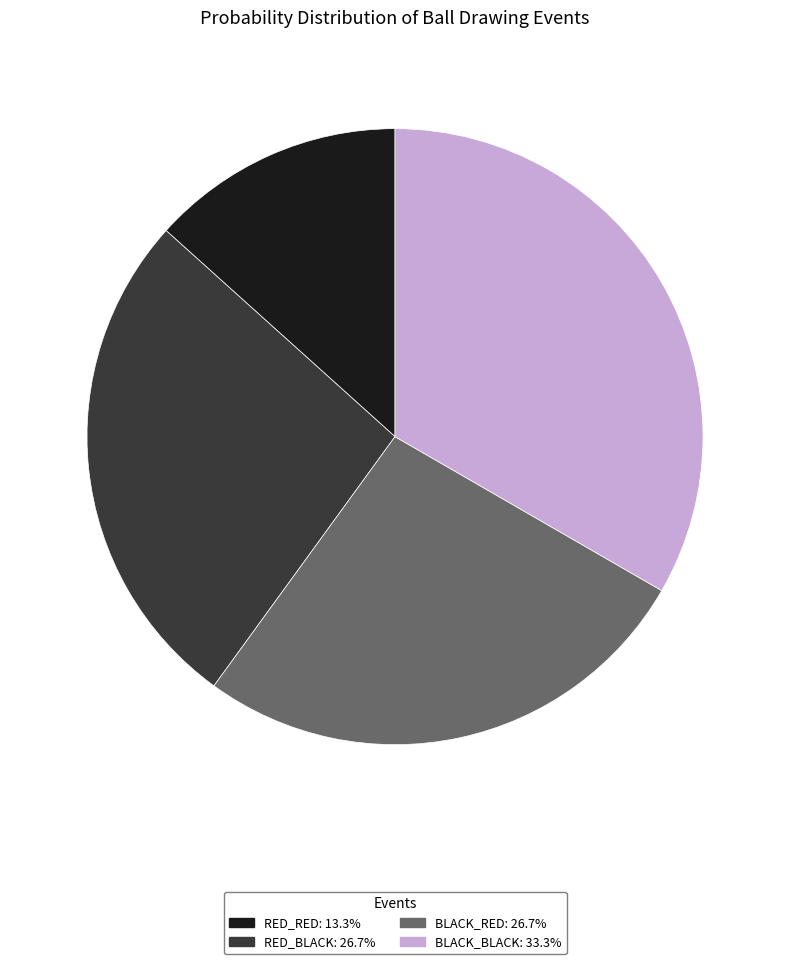

Count the number of slices in the pie.

4